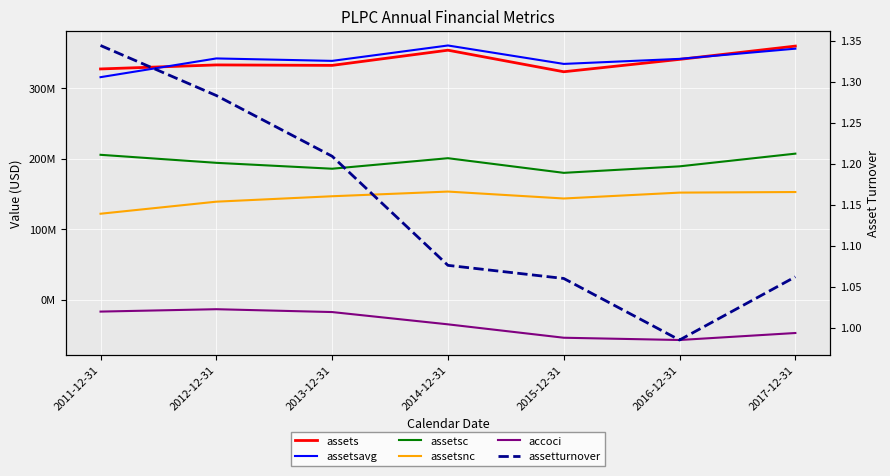

True or false: assets has a value of 500844392.4 at 2013-12-31.

False